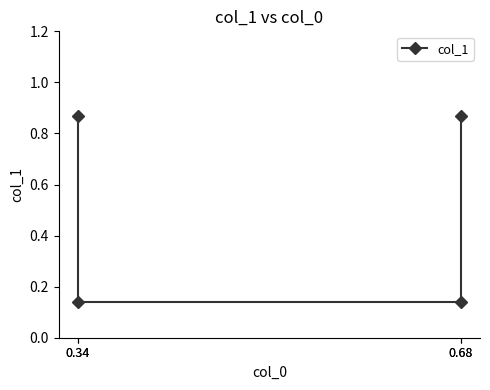

What is the average value?

0.5